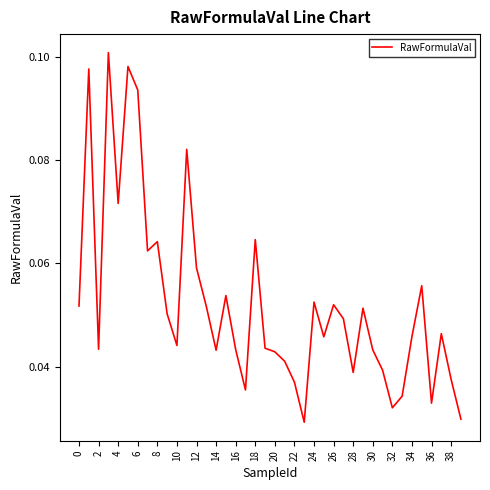

Does the chart have visible grid lines?

No